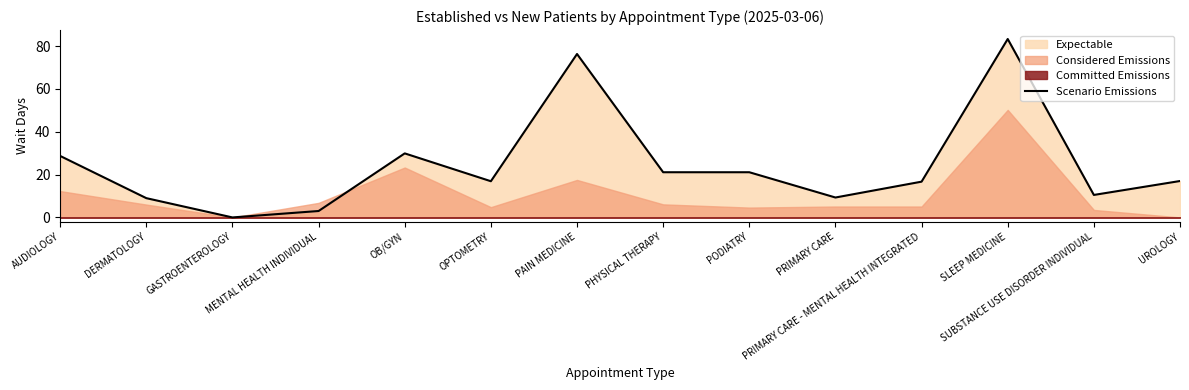

What is the ratio of the value at UROLOGY to the value at OPTOMETRY?

1.0